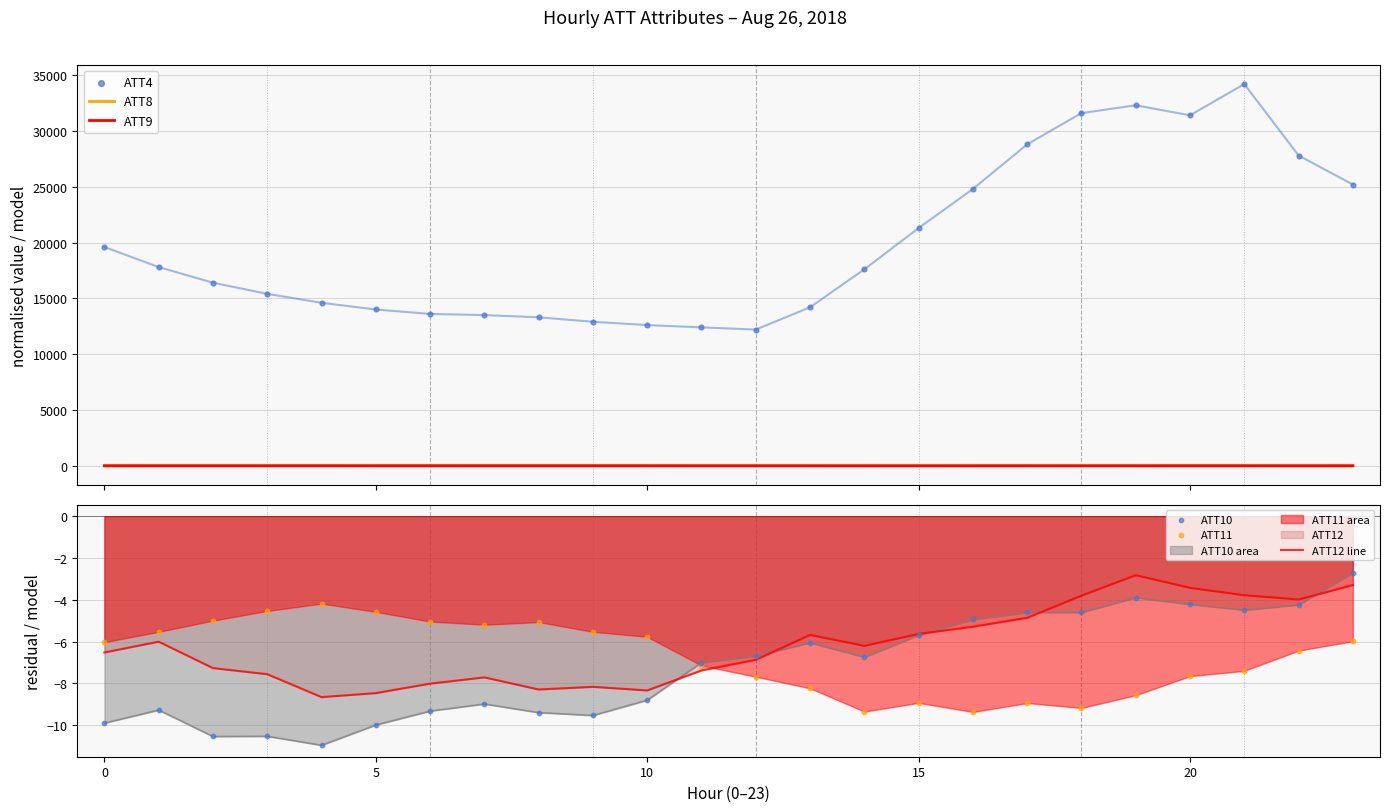

The value of ATT10 area at 20 is -4.2. True or false?

True